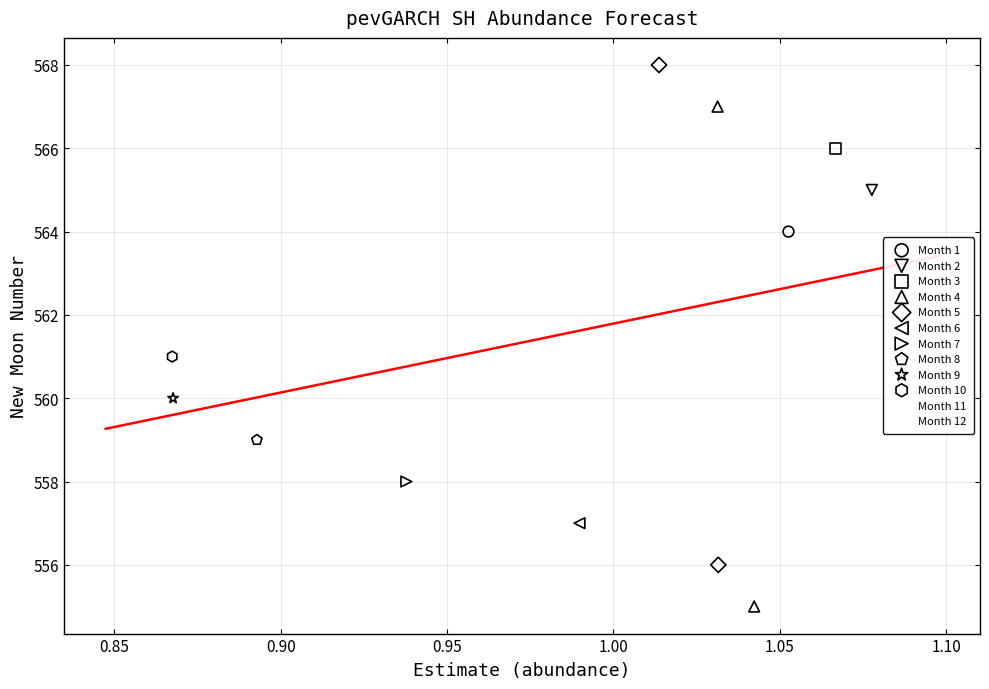

Which series contains the highest Y value?

Month 5